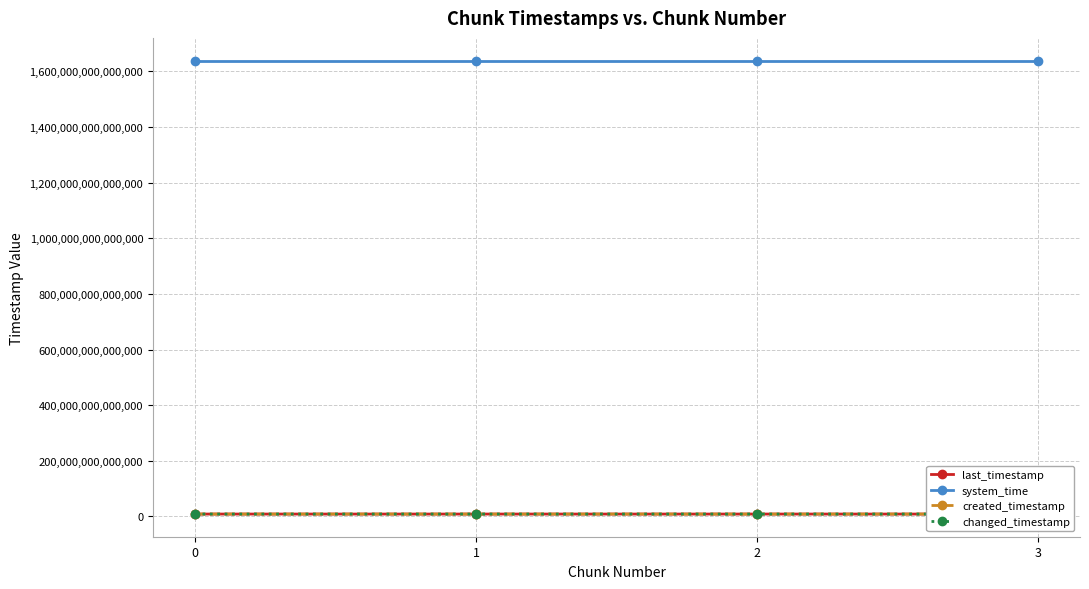

At how many categories does at least one series exceed 53492759407760?

4